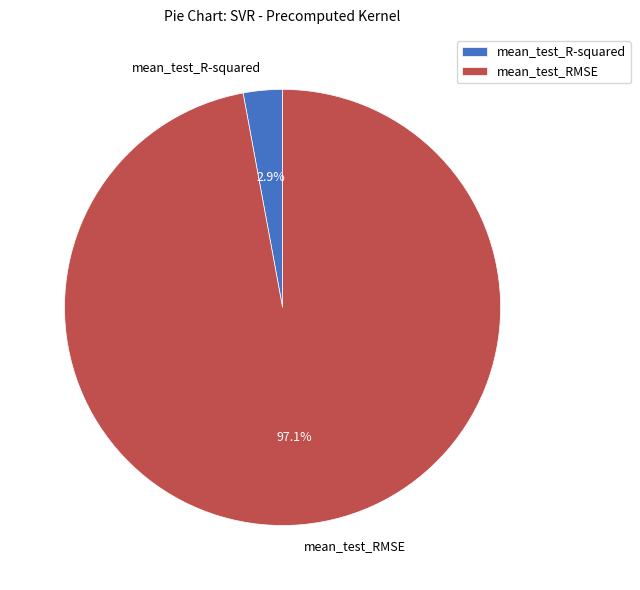

Which has a higher value, mean_test_RMSE or mean_test_R-squared?

mean_test_RMSE